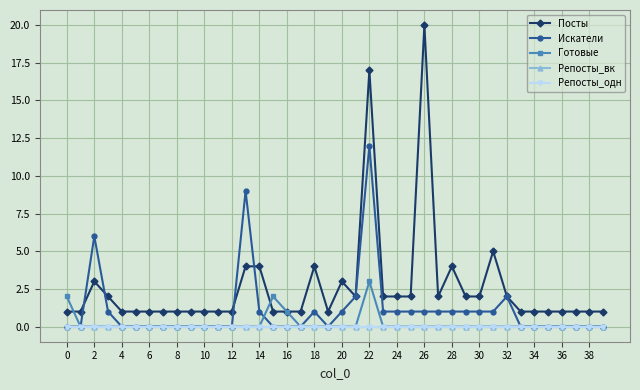

Where is the first local maximum for Посты?

2